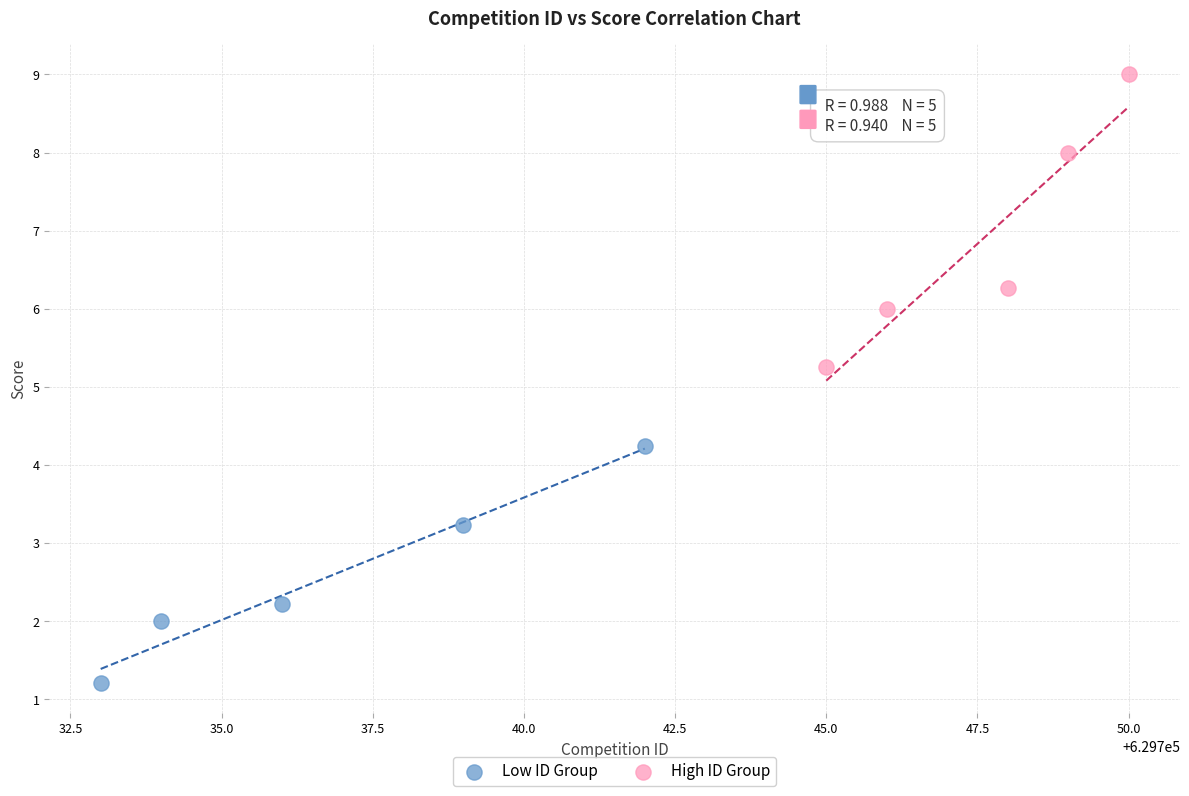

Which series has the widest spread of Y values?

High ID Group